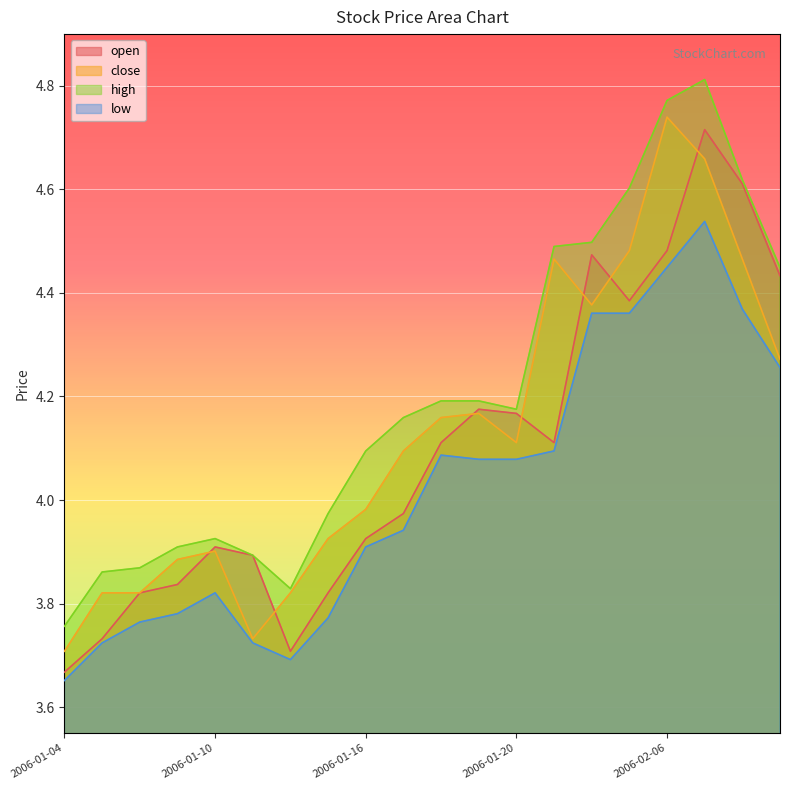

The value of low at 2006-01-12 is 3.7. True or false?

True